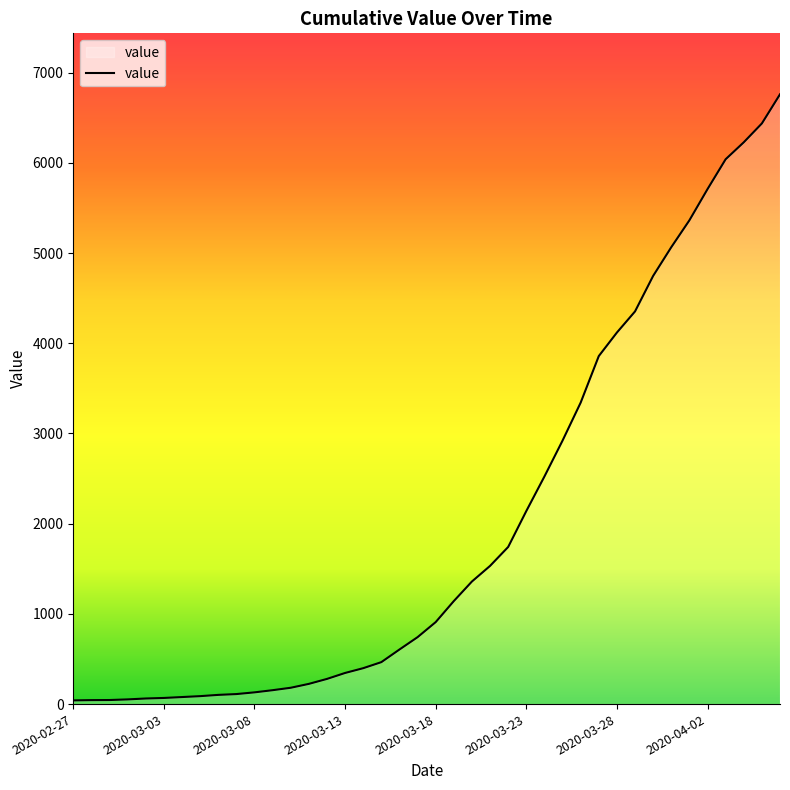

What is the difference between the maximum and minimum values?

6719